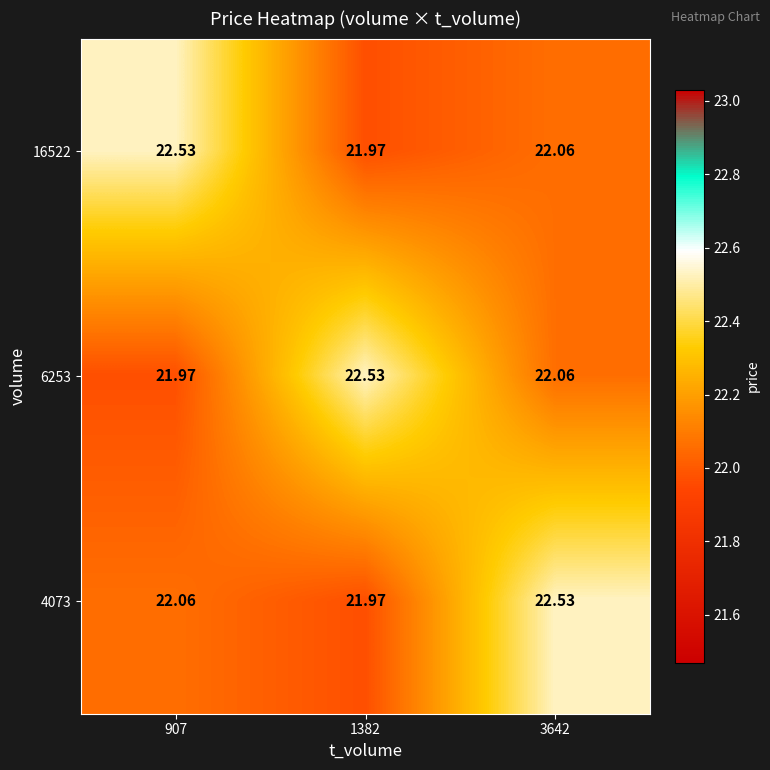

Is the value of 16522 at 3642 greater than the value of 6253 at 1382?

No